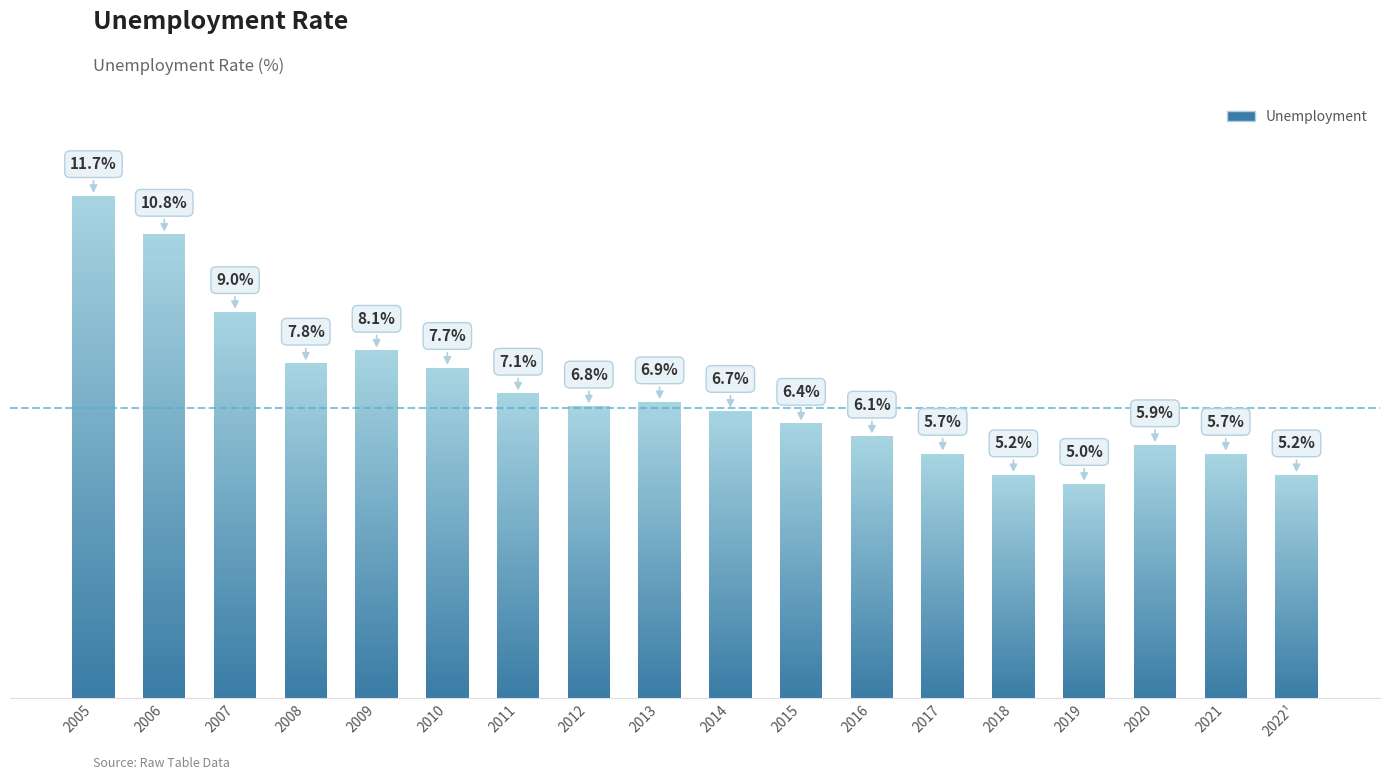

Between 2009 and 2008, which is larger?

2009